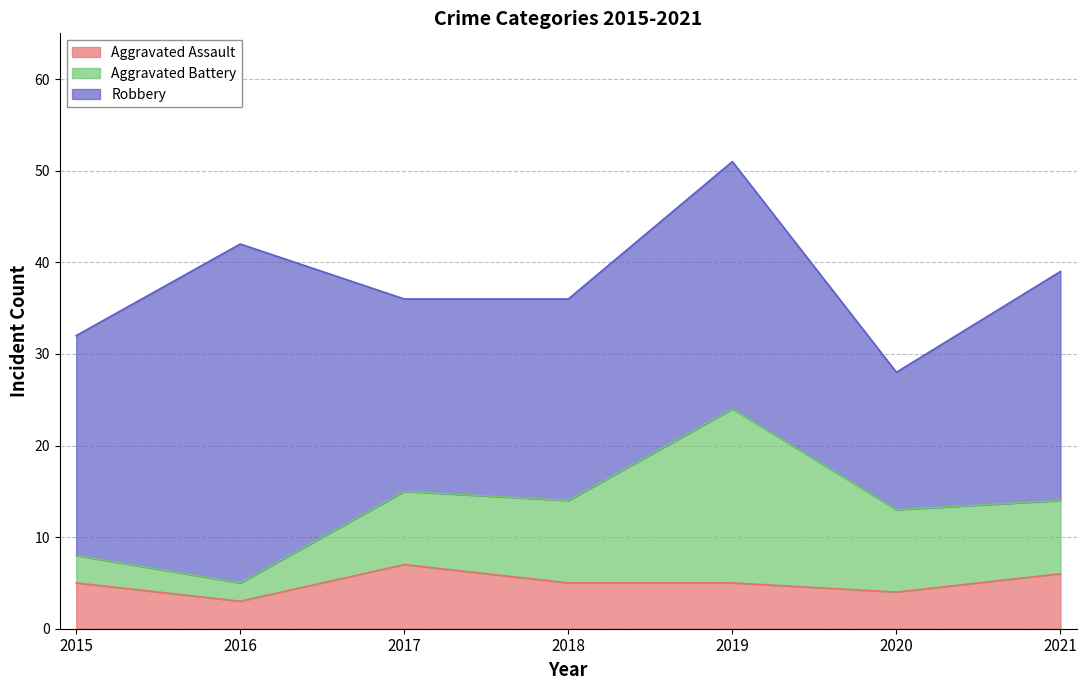

True or false: Aggravated Assault has more than 1 interior local peaks.

False